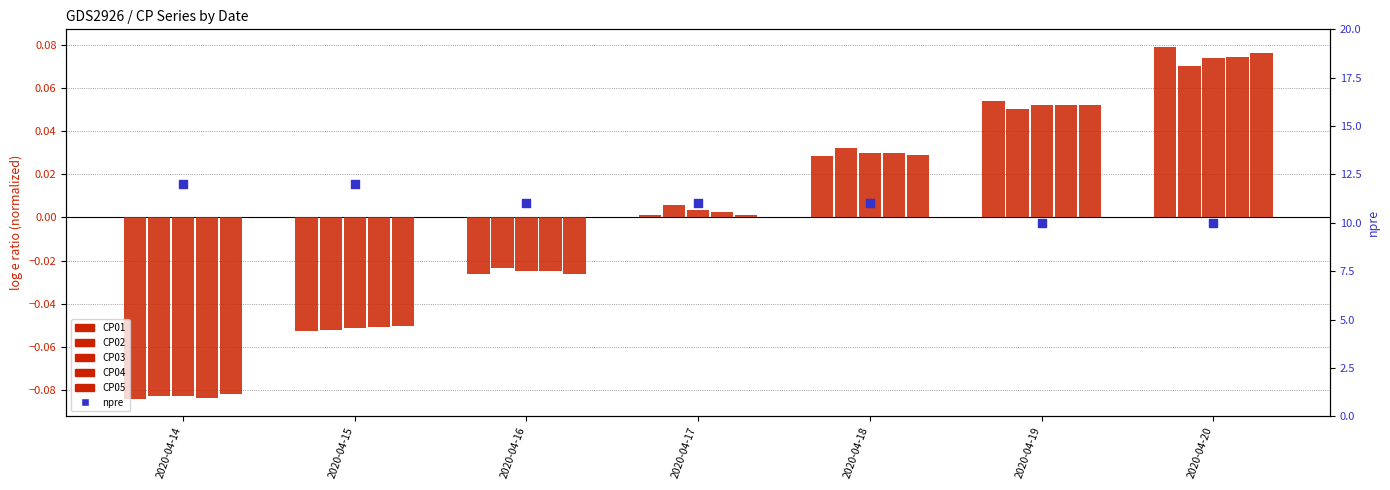

What is the total value across all series at 2020-04-17?

11.0